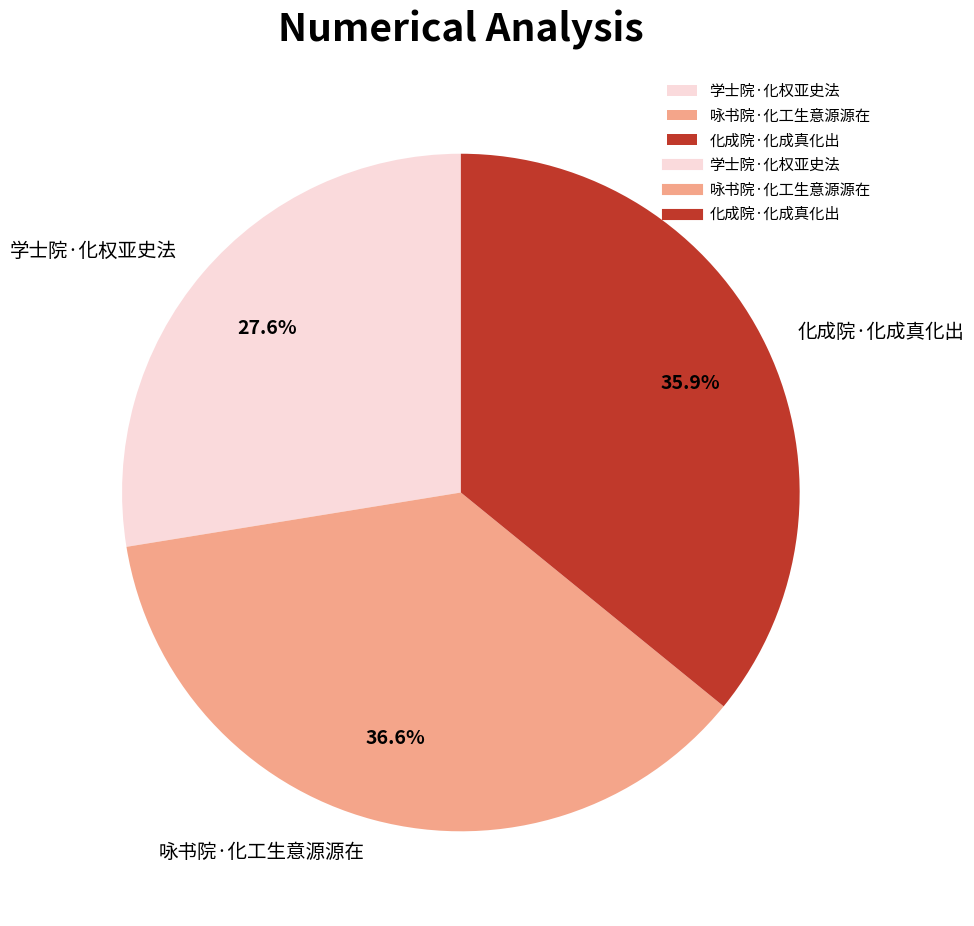

Rank the categories by value from highest to lowest.

咏书院·化工生意源源在, 化成院·化成真化出, 学士院·化权亚史法